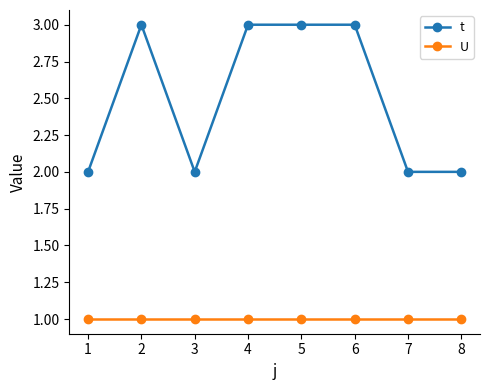

True or false: t and U cross at least once.

False